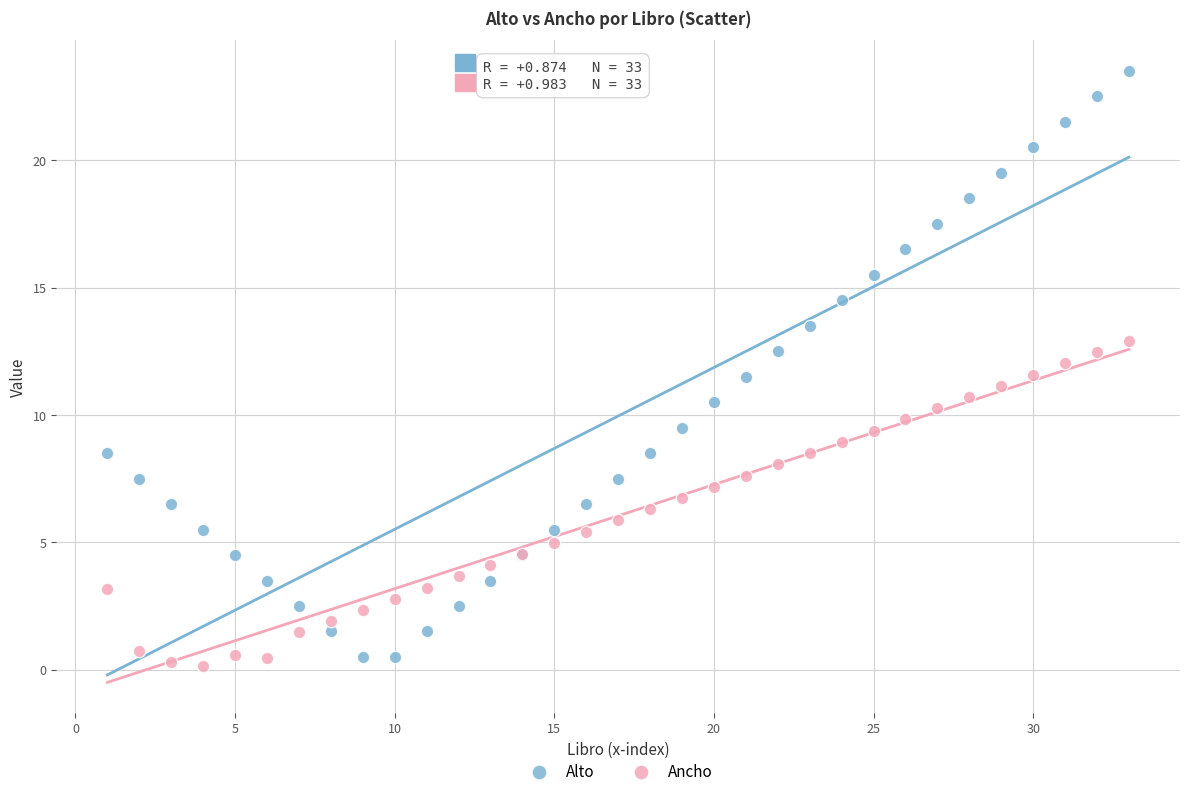

Which series reaches the maximum Y coordinate?

Alto